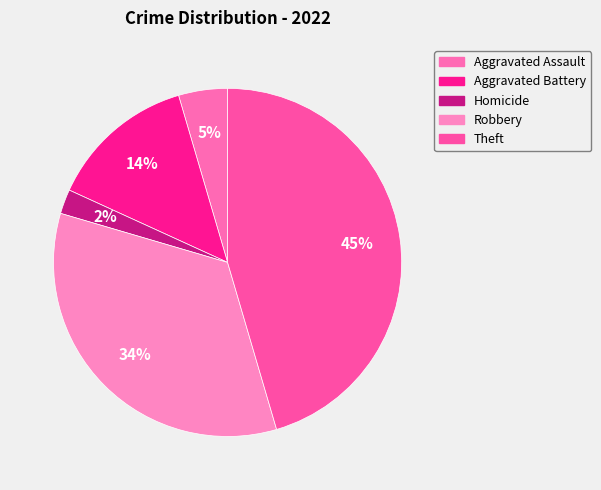

What is the smallest slice in the pie chart?

Homicide